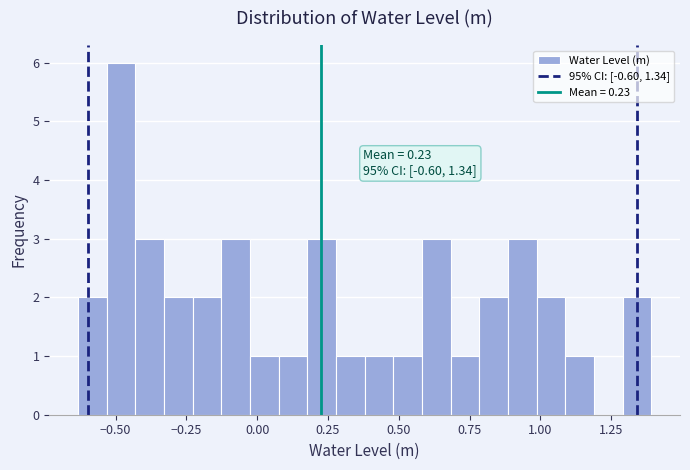

Around what value on the x-axis is the tallest bar? Give the approximate position of its centre, as read against the axis.

-0.50